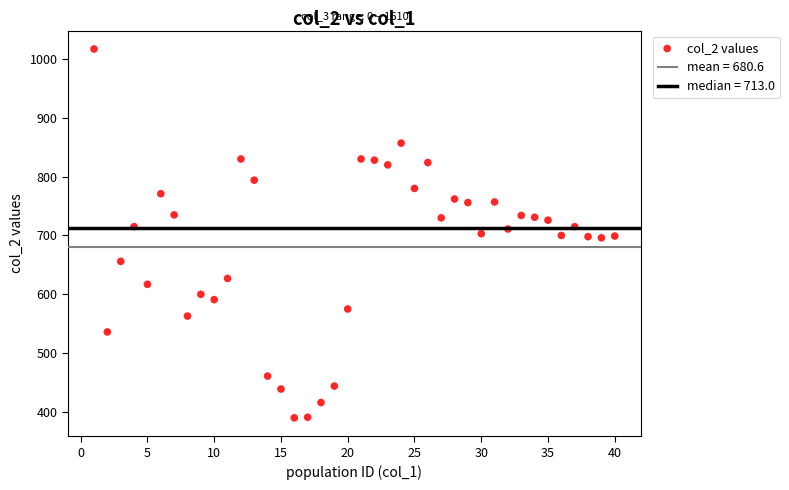

What is the range of Y values (max minus min)?

627